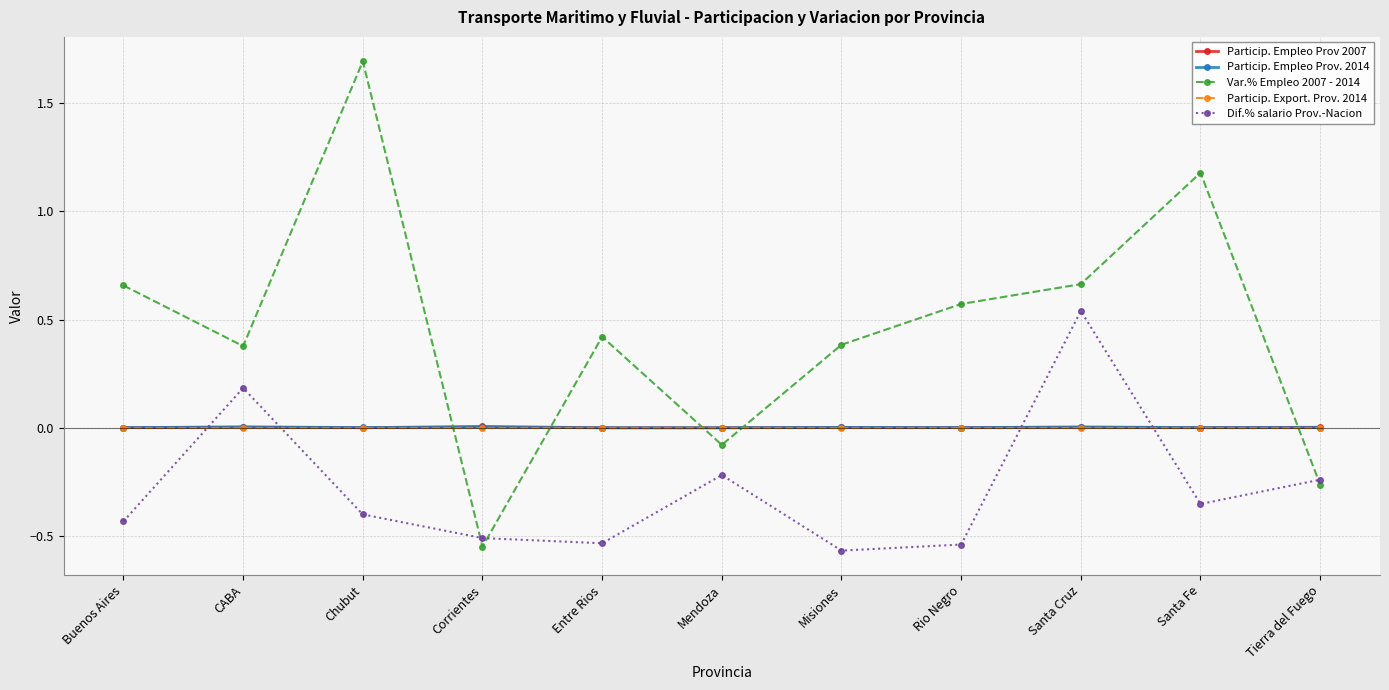

True or false: Var.% Empleo 2007 - 2014 has more than 2 points higher than both neighbors.

True